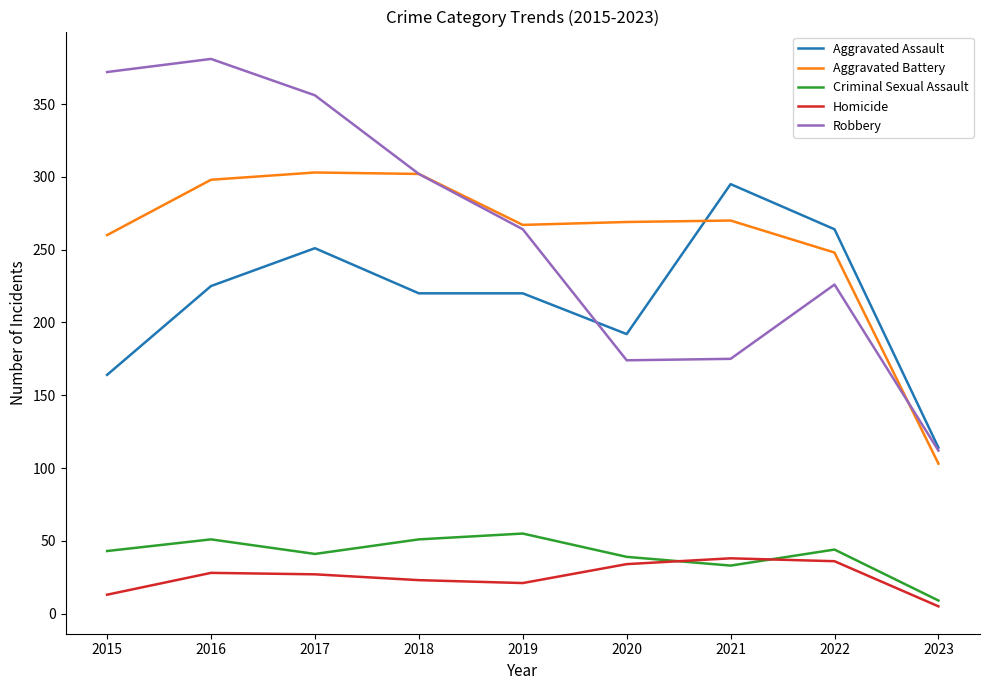

True or false: Aggravated Assault and Aggravated Battery cross at least once.

True